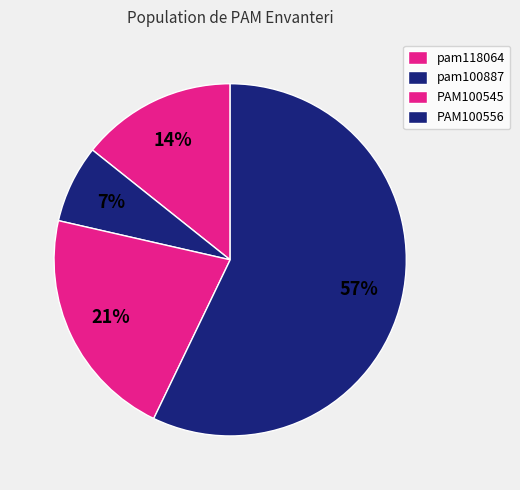

How many slices are in this pie chart?

4